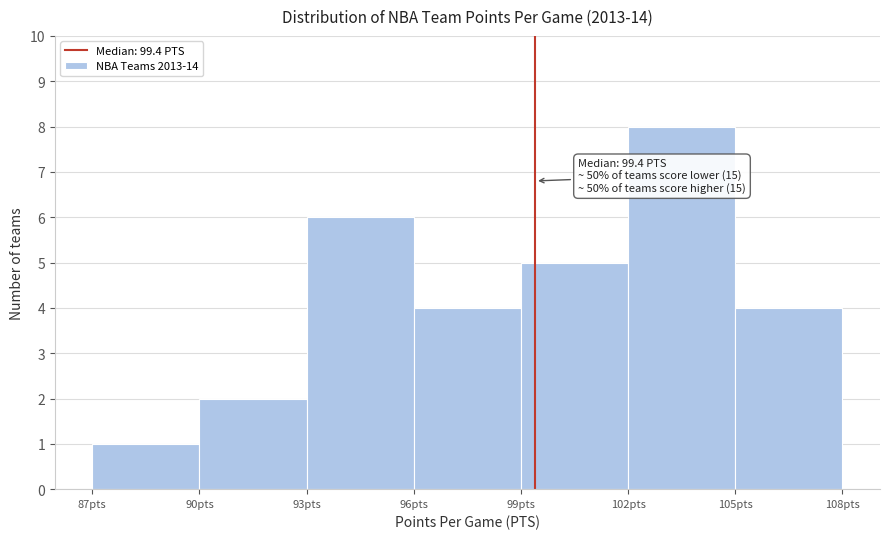

Over which range of the x-axis is the bar tallest?

102 to 105